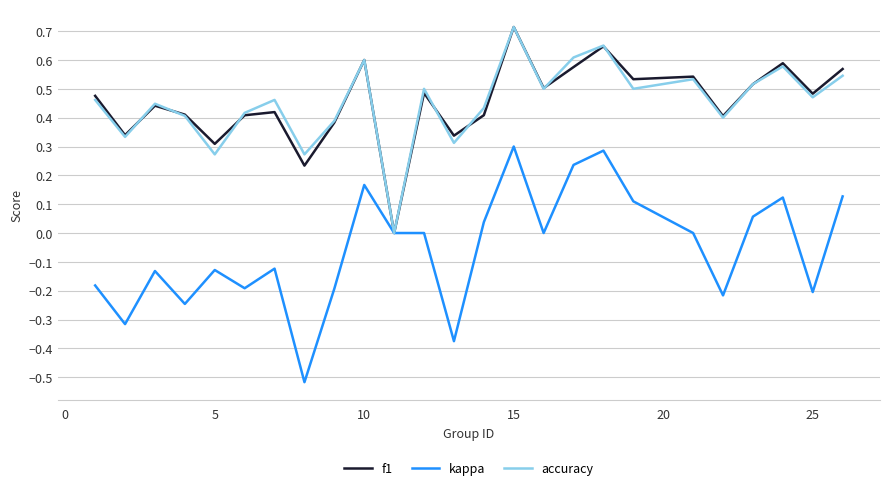

Which series has the widest spread of values?

kappa